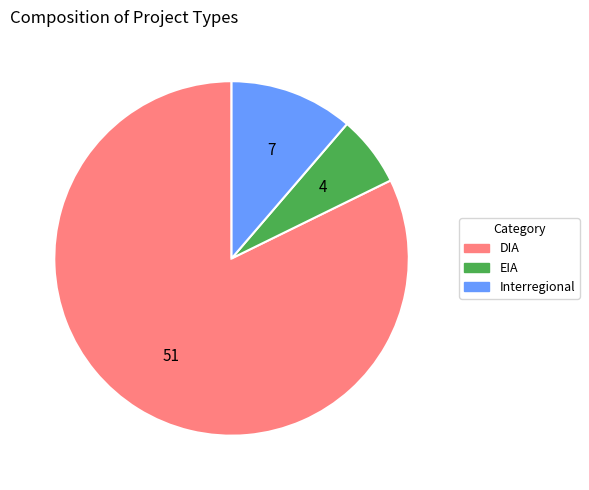

What is the smallest slice in the pie chart?

EIA